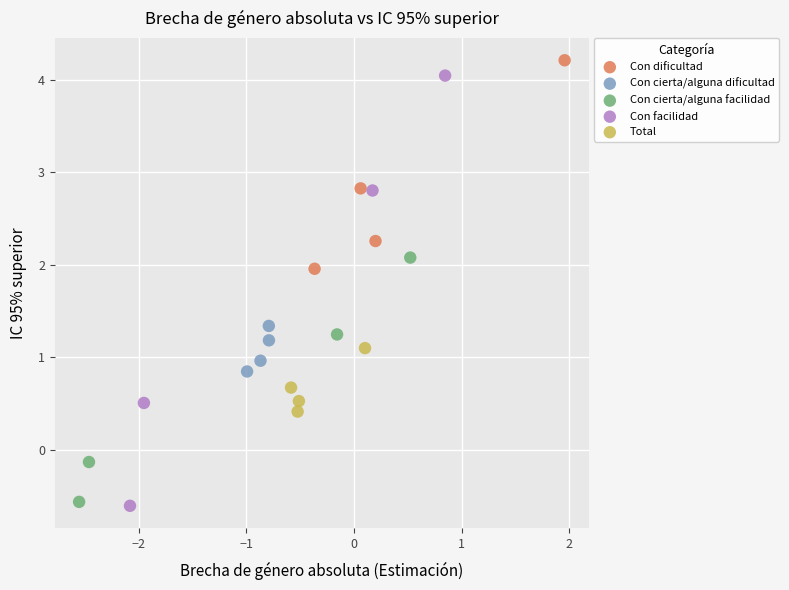

Which series has the largest Y range (max minus min)?

Con facilidad